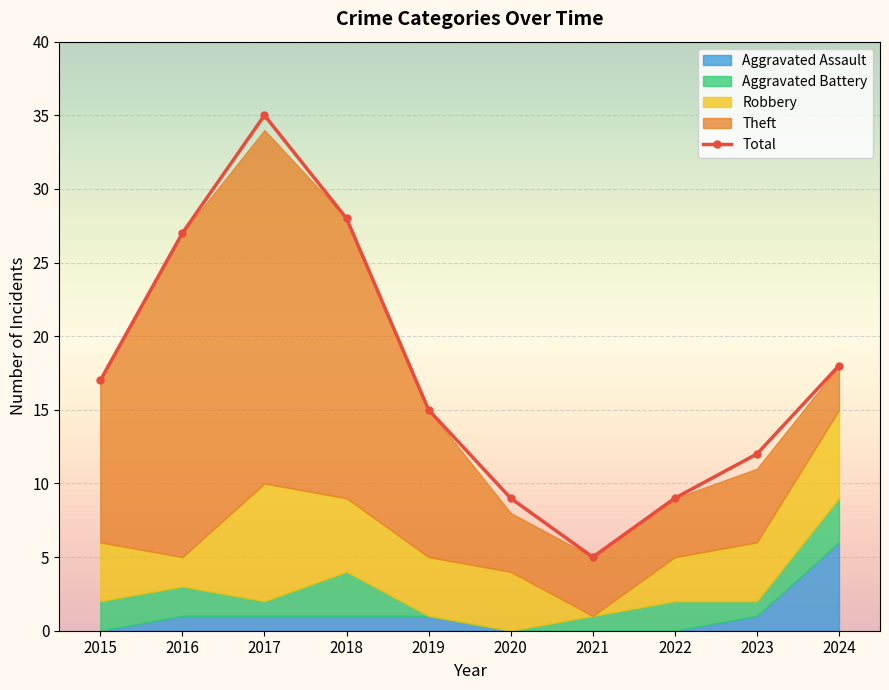

What is the change in value from 2015 to 2020?

-8